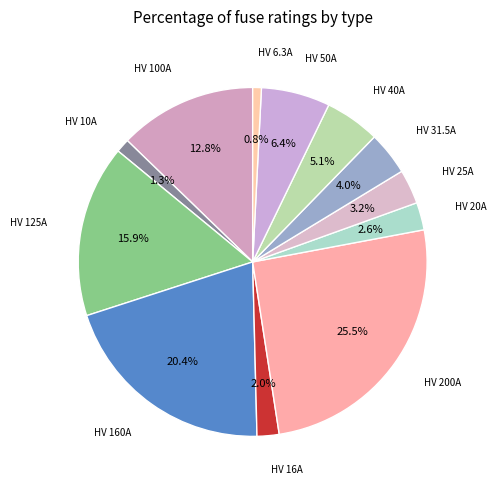

What is the smallest slice in the pie chart?

HV 6.3A